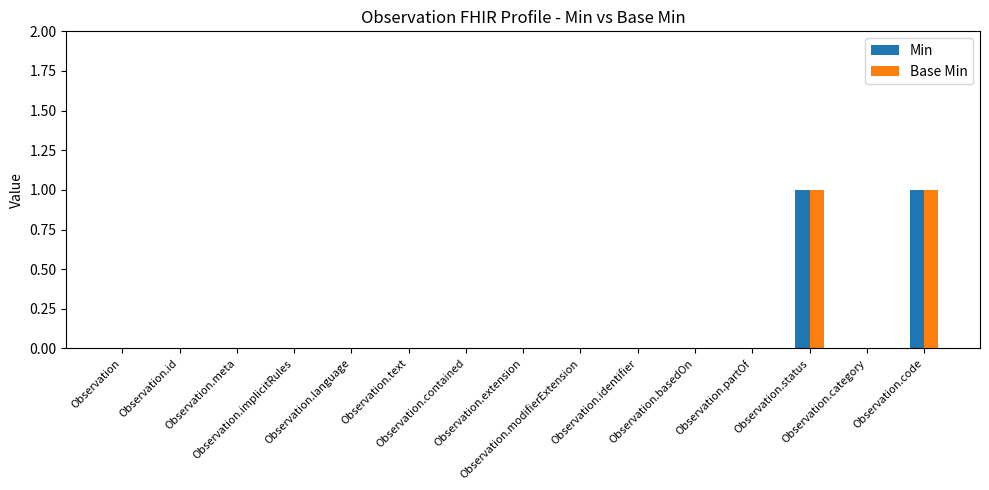

True or false: Base Min has a value of 0 at Observation.implicitRules.

True